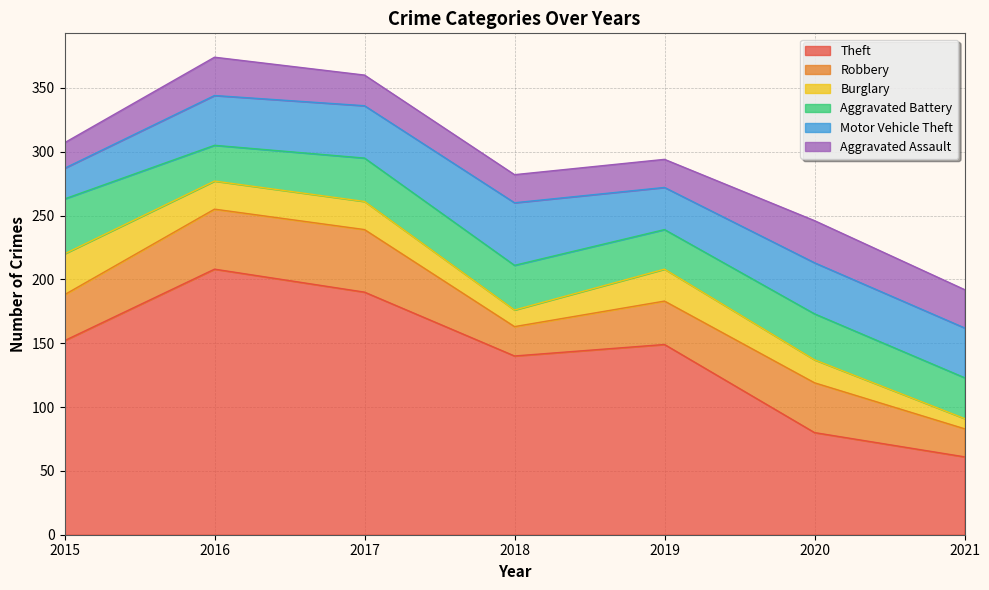

True or false: Aggravated Battery has more than 1 interior local peaks.

True